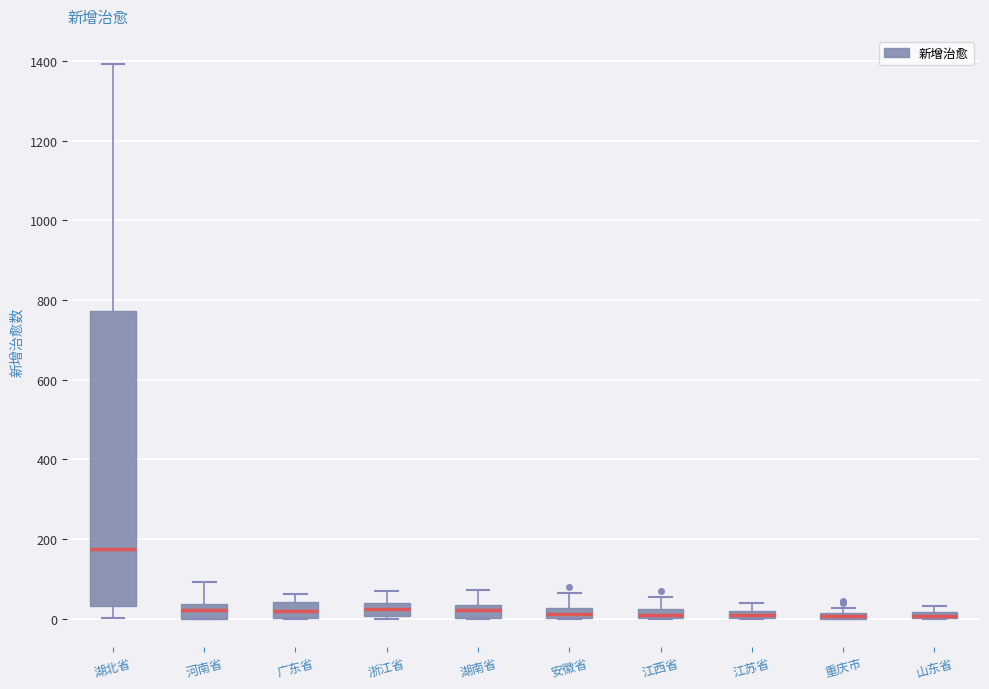

Comparing the boxes themselves (not the whiskers), which one is the tallest?

湖北省